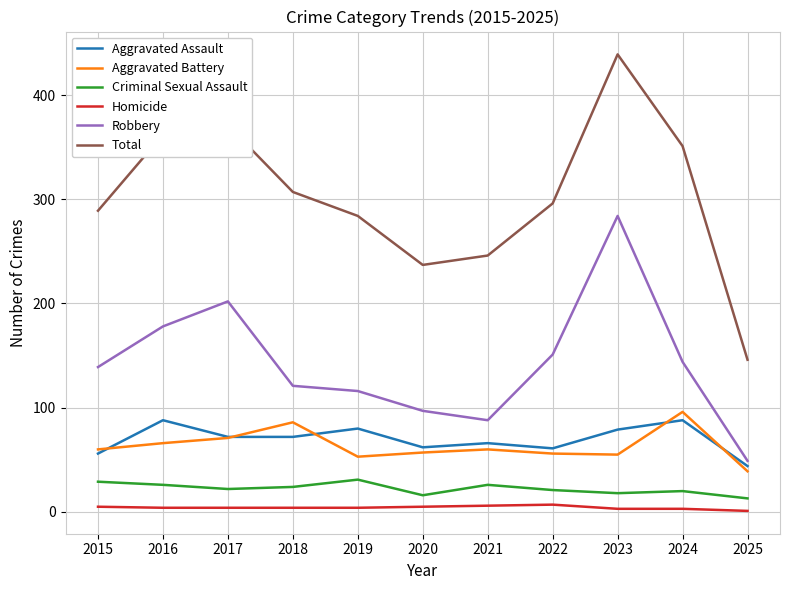

What is the sum of all Total values?

3328